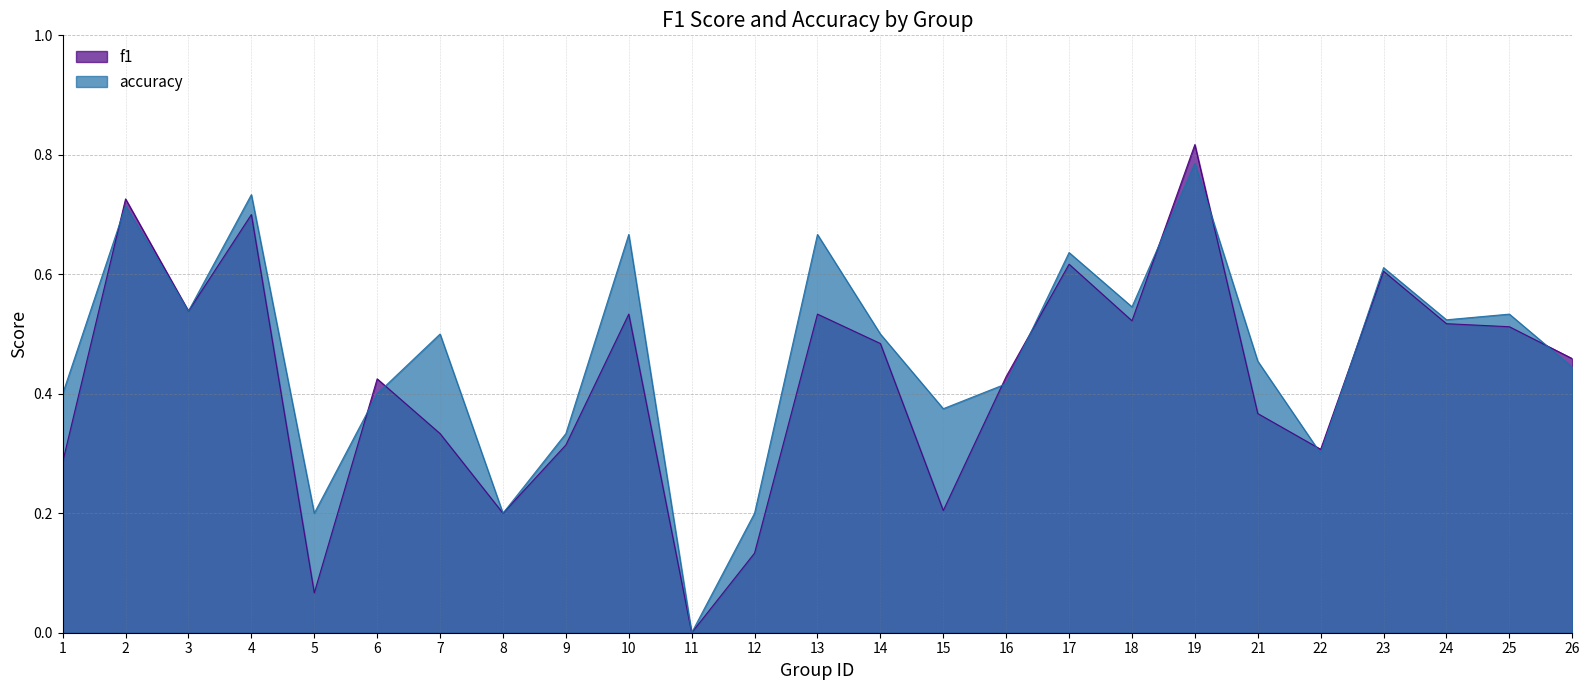

Does the chart have visible grid lines?

Yes